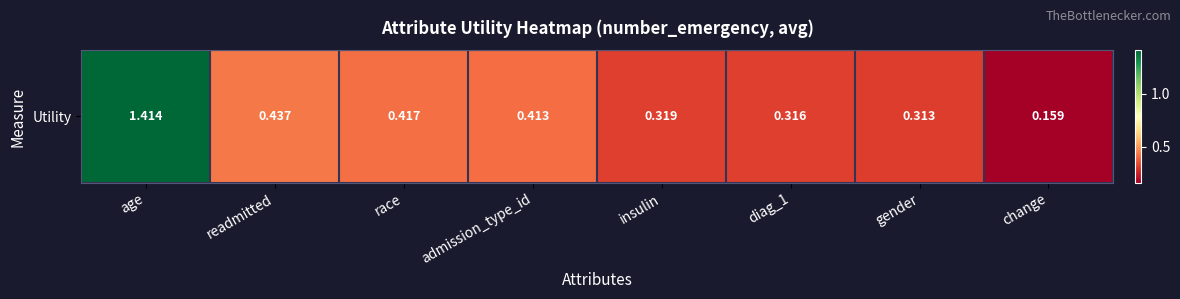

Read the value at race.

0.4